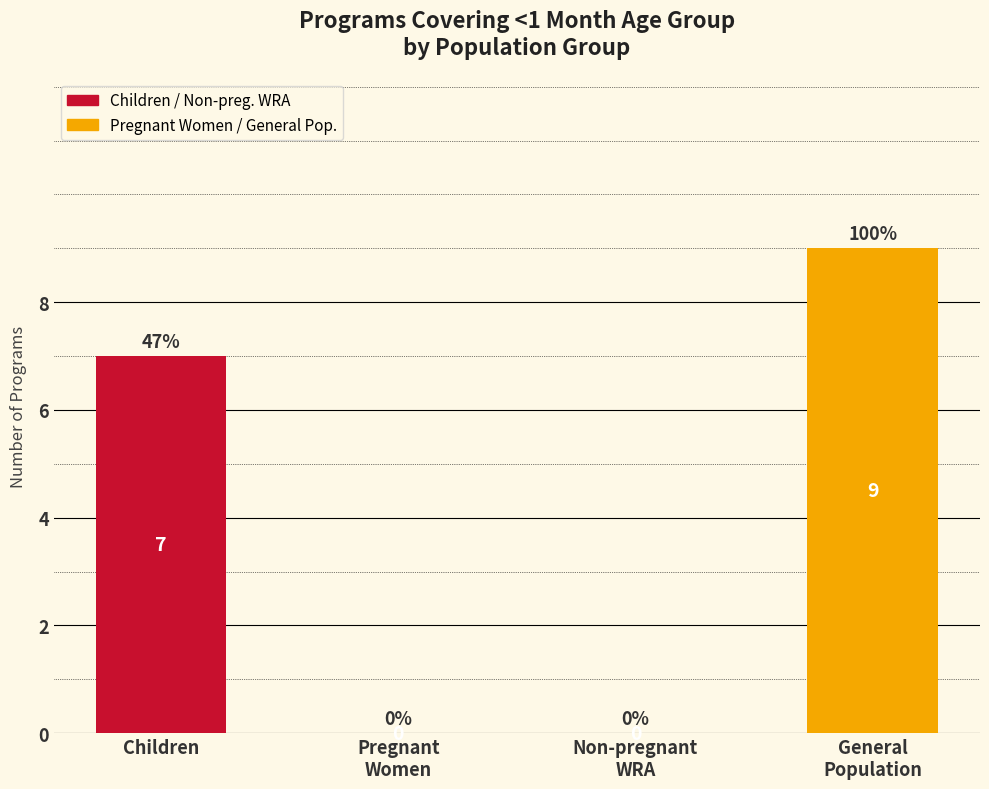

The value at Children is 11. True or false?

False